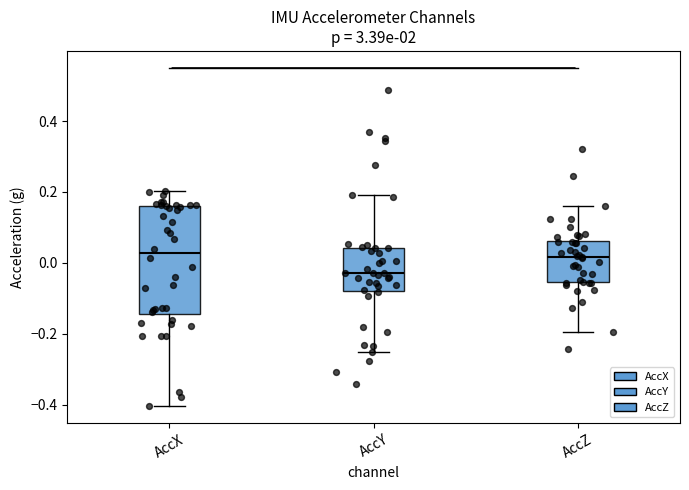

Reading left to right, transcribe this box plot: for each box, give where its median line is, the range the box spans, and where its two whiskers end, as read against the y-axis. The values are not printed on the chart, so give them approximately, as read against the axis.

AccX: median 0.02, box -0.14 to 0.16, whiskers -0.40 to 0.20
AccY: median -0.02, box -0.08 to 0.04, whiskers -0.26 to 0.20
AccZ: median 0.02, box -0.06 to 0.06, whiskers -0.20 to 0.16